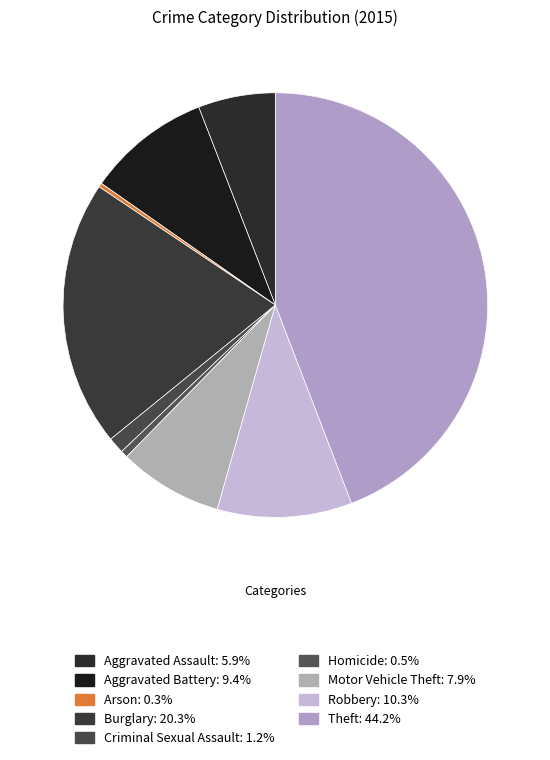

To the nearest percent, what is the difference between the Motor Vehicle Theft and Aggravated Assault slice percentages?

2%